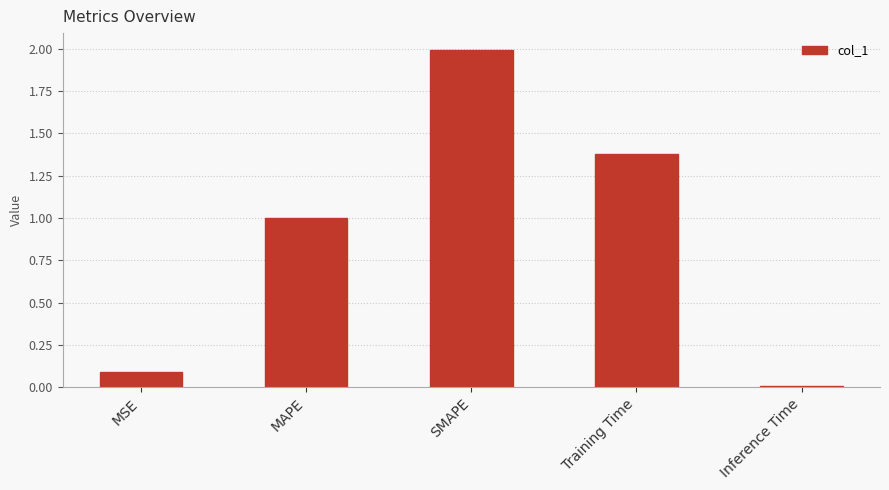

What is the label of the 3rd bar from the left?

SMAPE